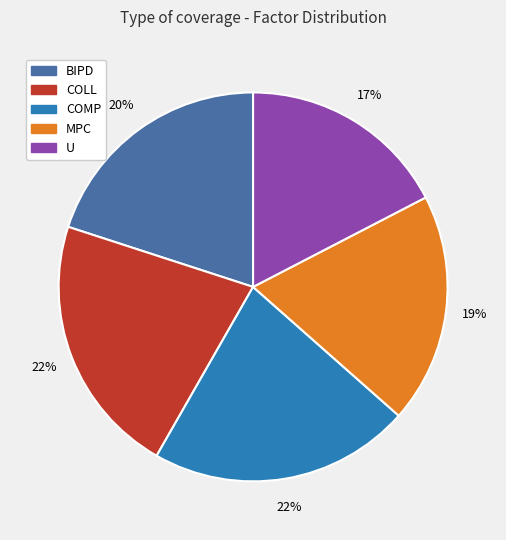

Does COLL account for over 50% of the chart?

No